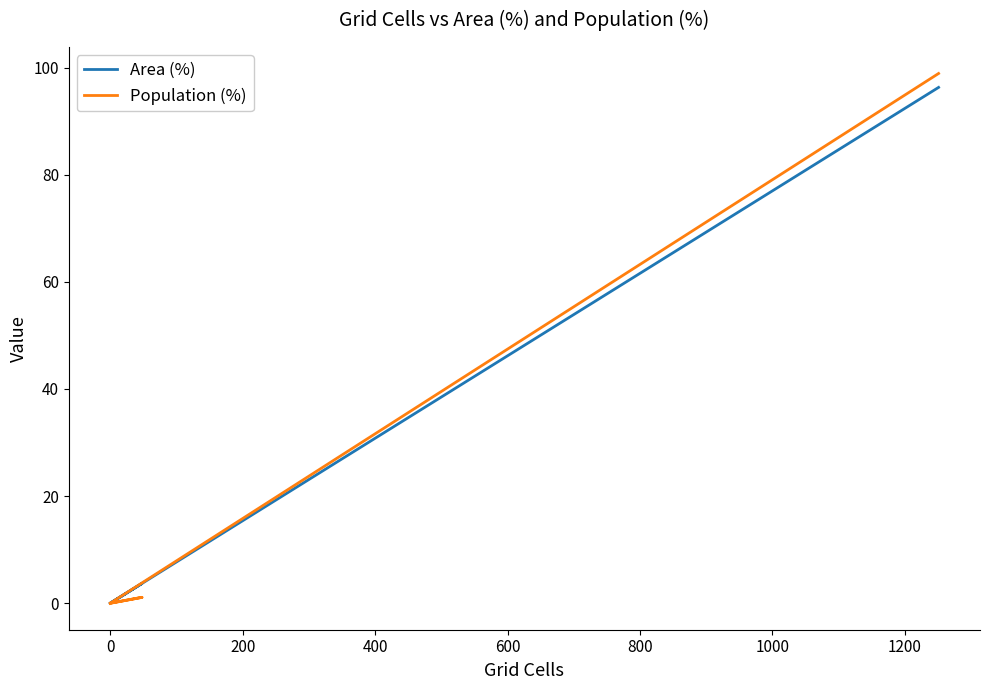

How many data points in Population (%) are above 0?

2